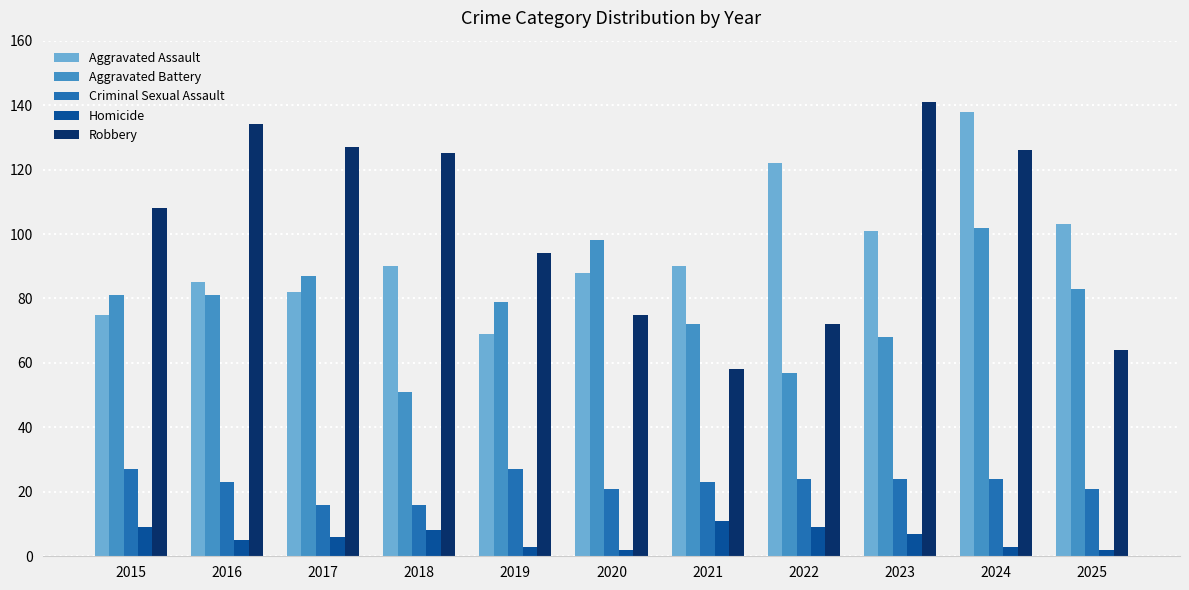

What is the sum of the Homicide values at 2019 and 2025?

5